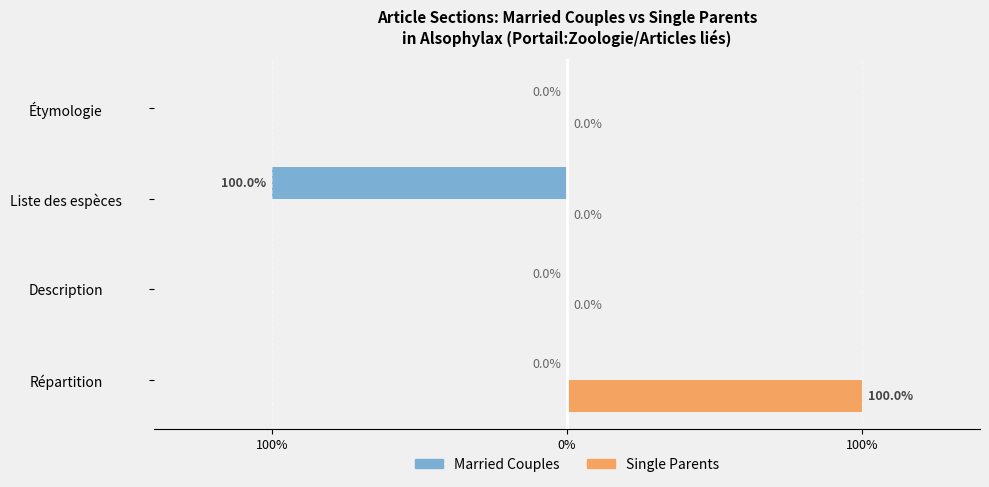

Rank the series by their maximum value, from highest to lowest.

Single Parents, Married Couples